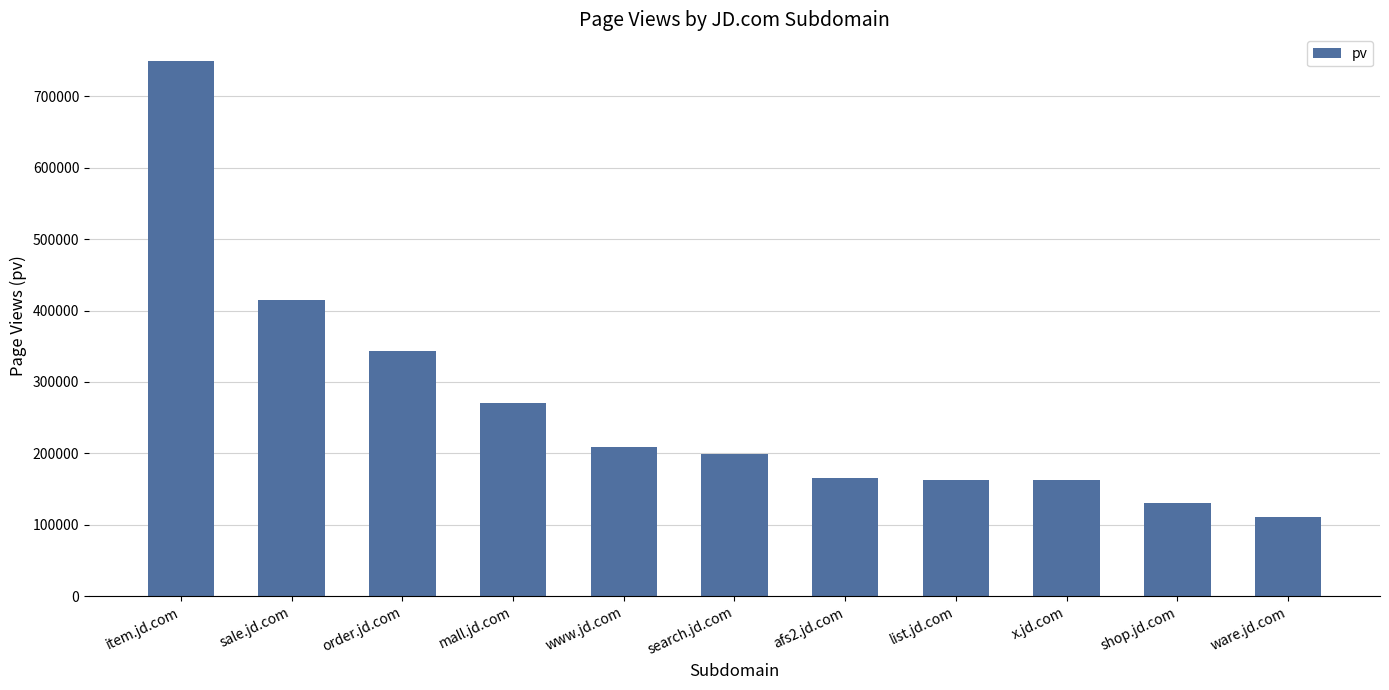

What is the value of the 2nd bar from the left?

414556